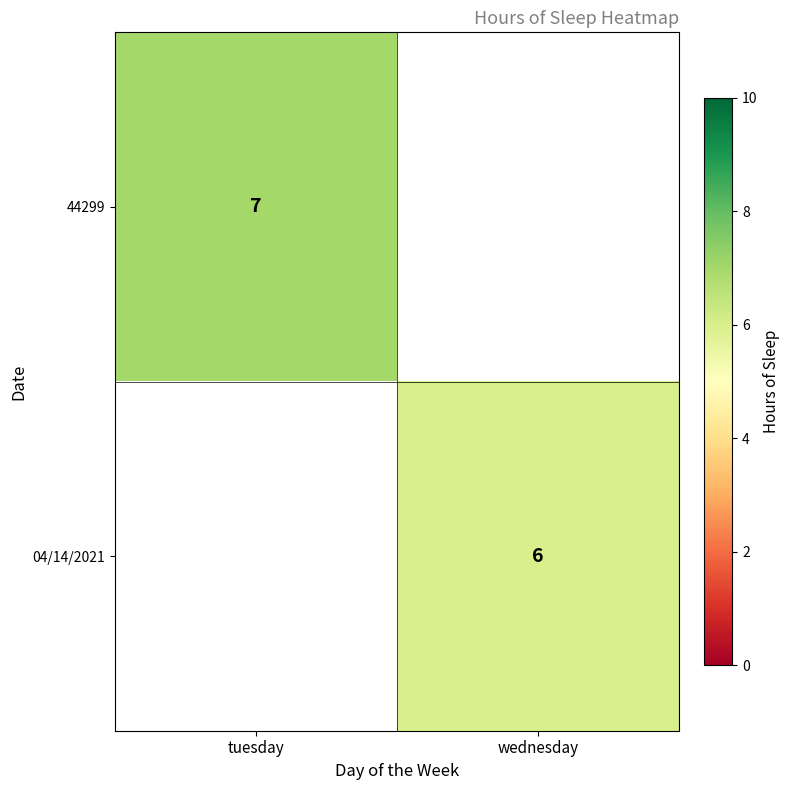

Between wednesday and tuesday, which is larger?

tuesday